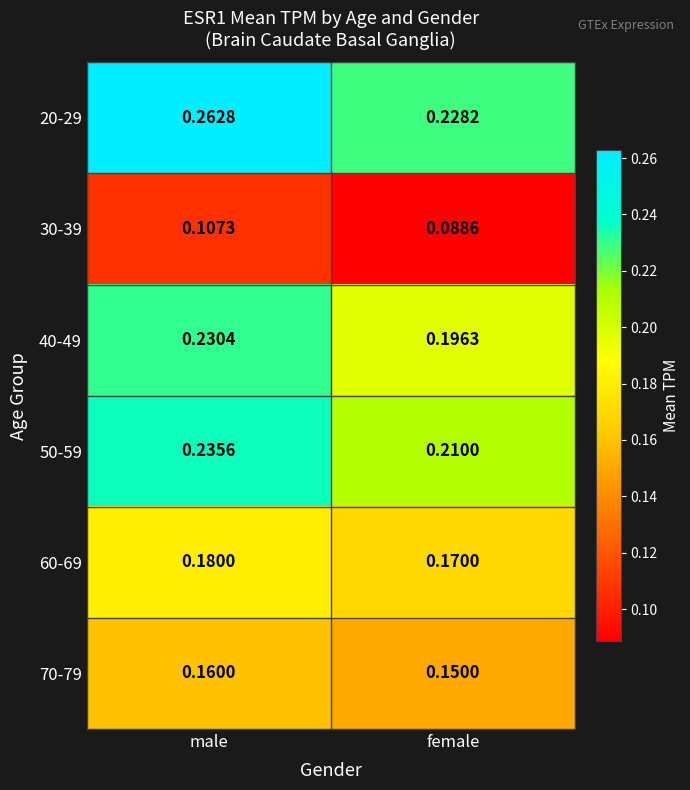

At which category is the sum across all series the highest?

male